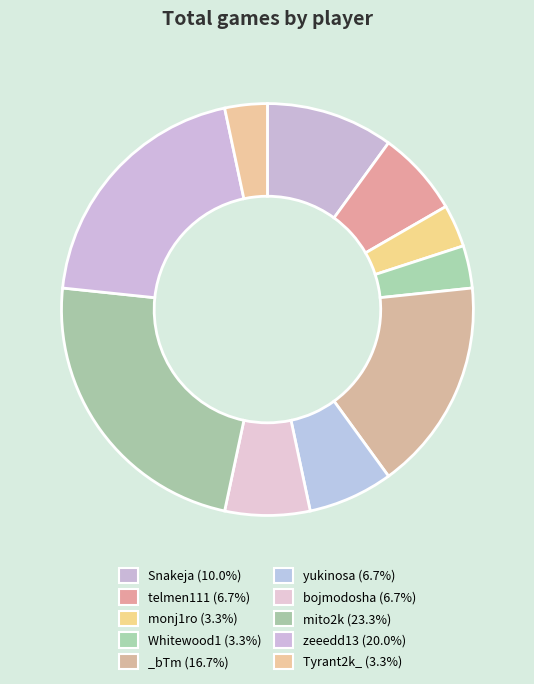

Count the number of slices in the pie.

10